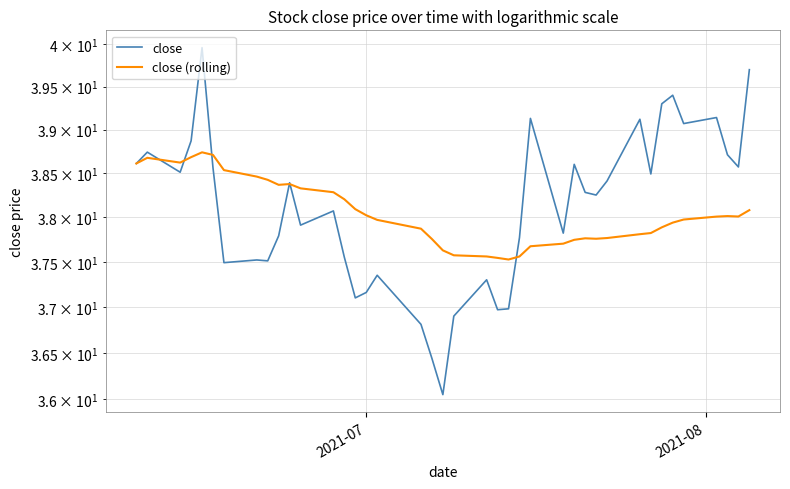

What are all the series names shown in the legend?

close, close (rolling)